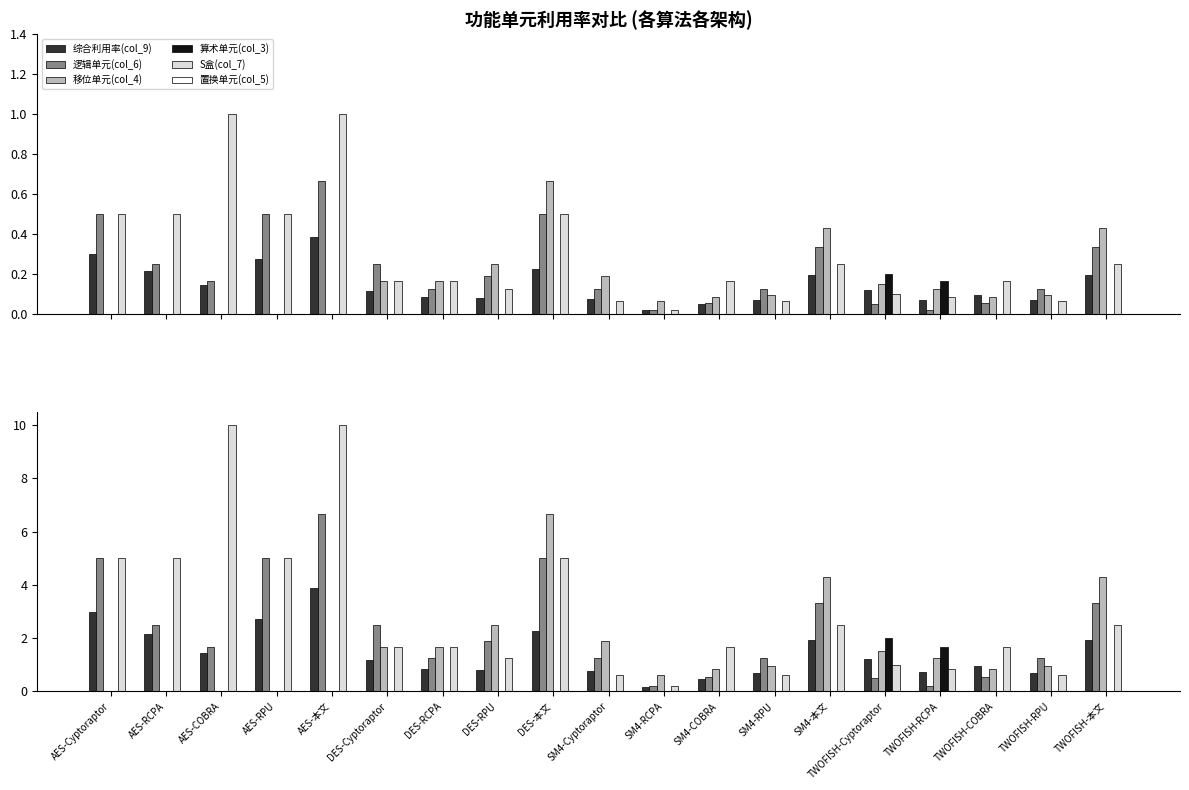

At which category does the chart reach its peak across all series?

AES-COBRA